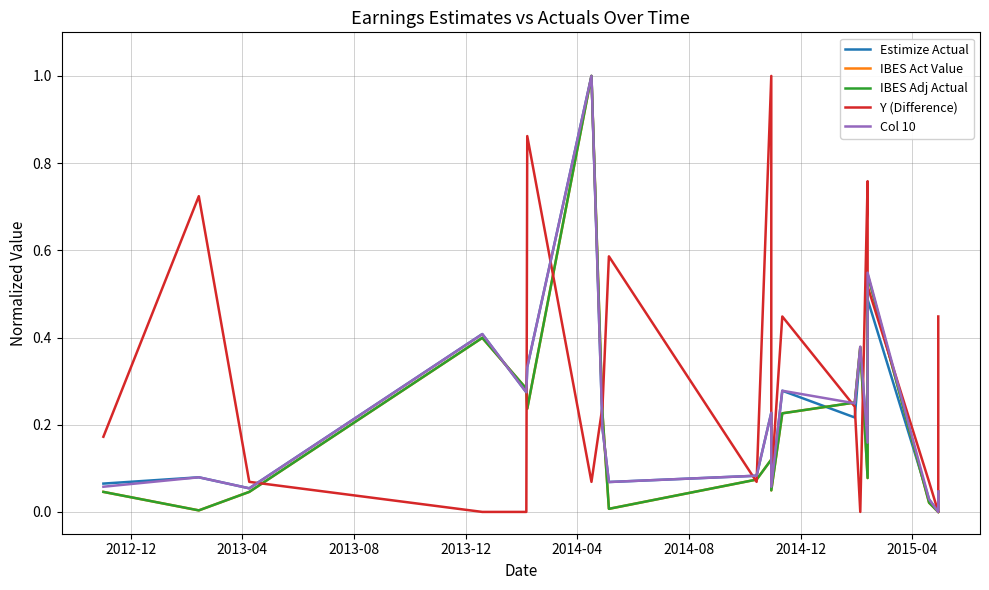

Where is the first local maximum for IBES Act Value?

2013-12